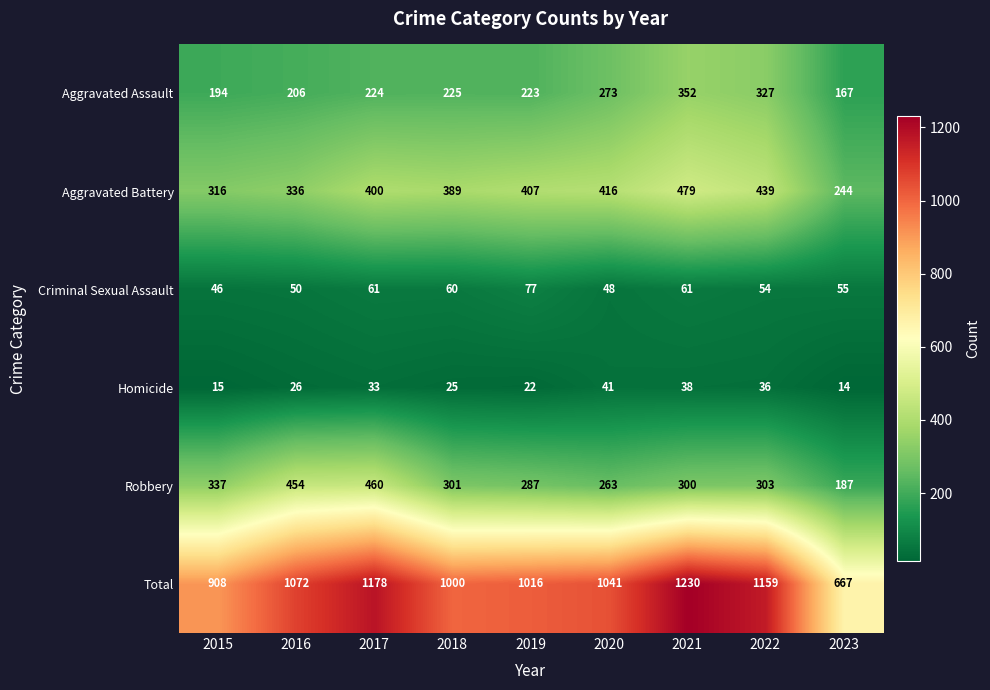

Which series has the largest range (max minus min)?

Total